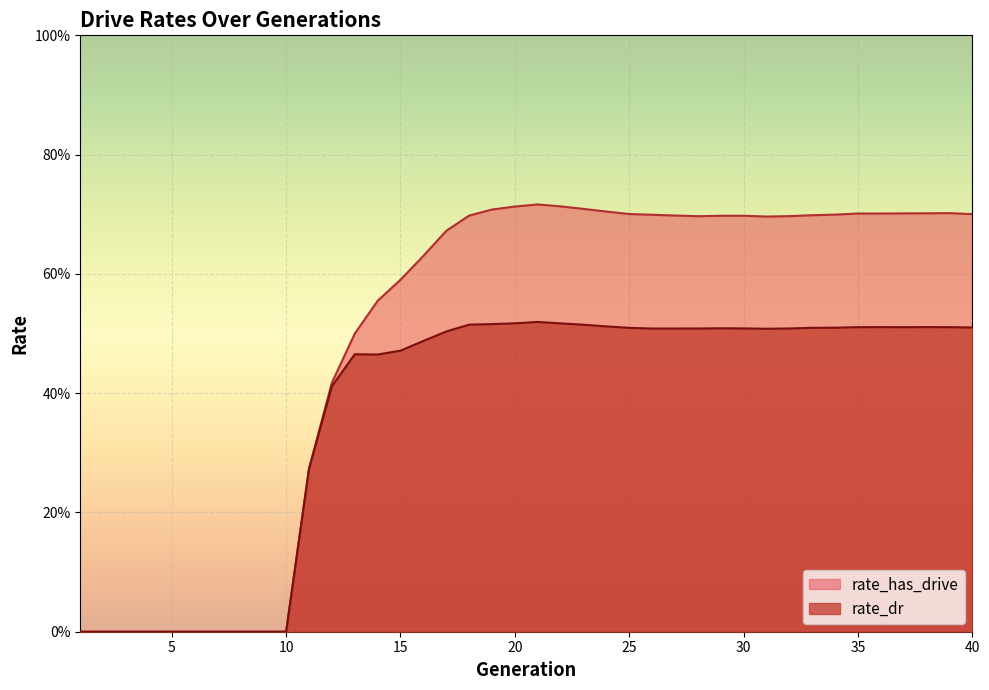

Does the chart display data point markers on the line(s)?

No